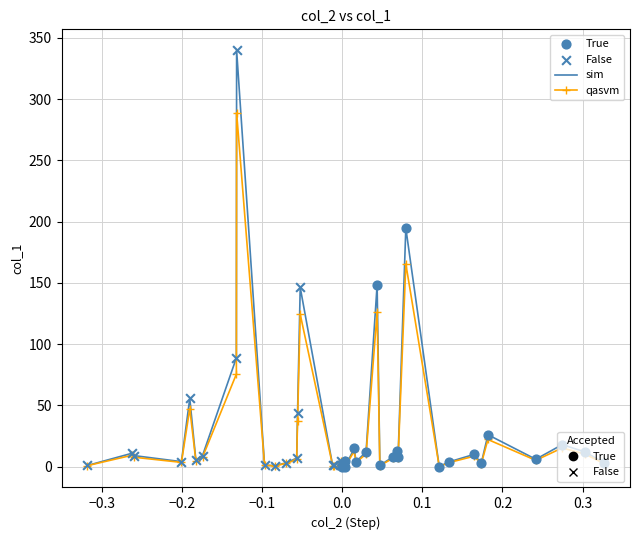

What is the maximum value shown in the chart?

340.0